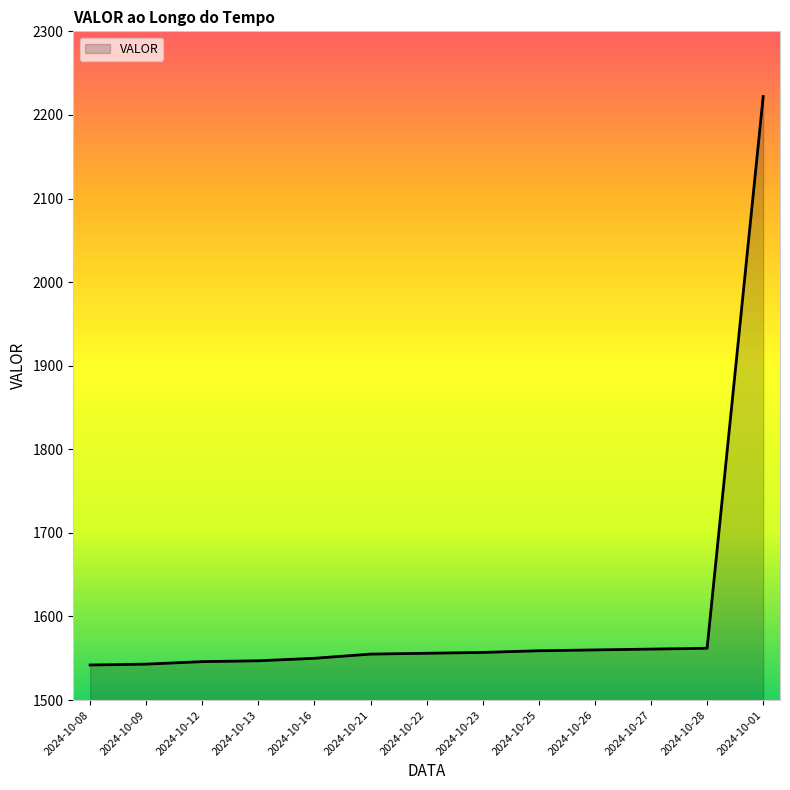

Approximately how many times larger is the value at 2024-10-16 compared to 2024-10-25?

1.0